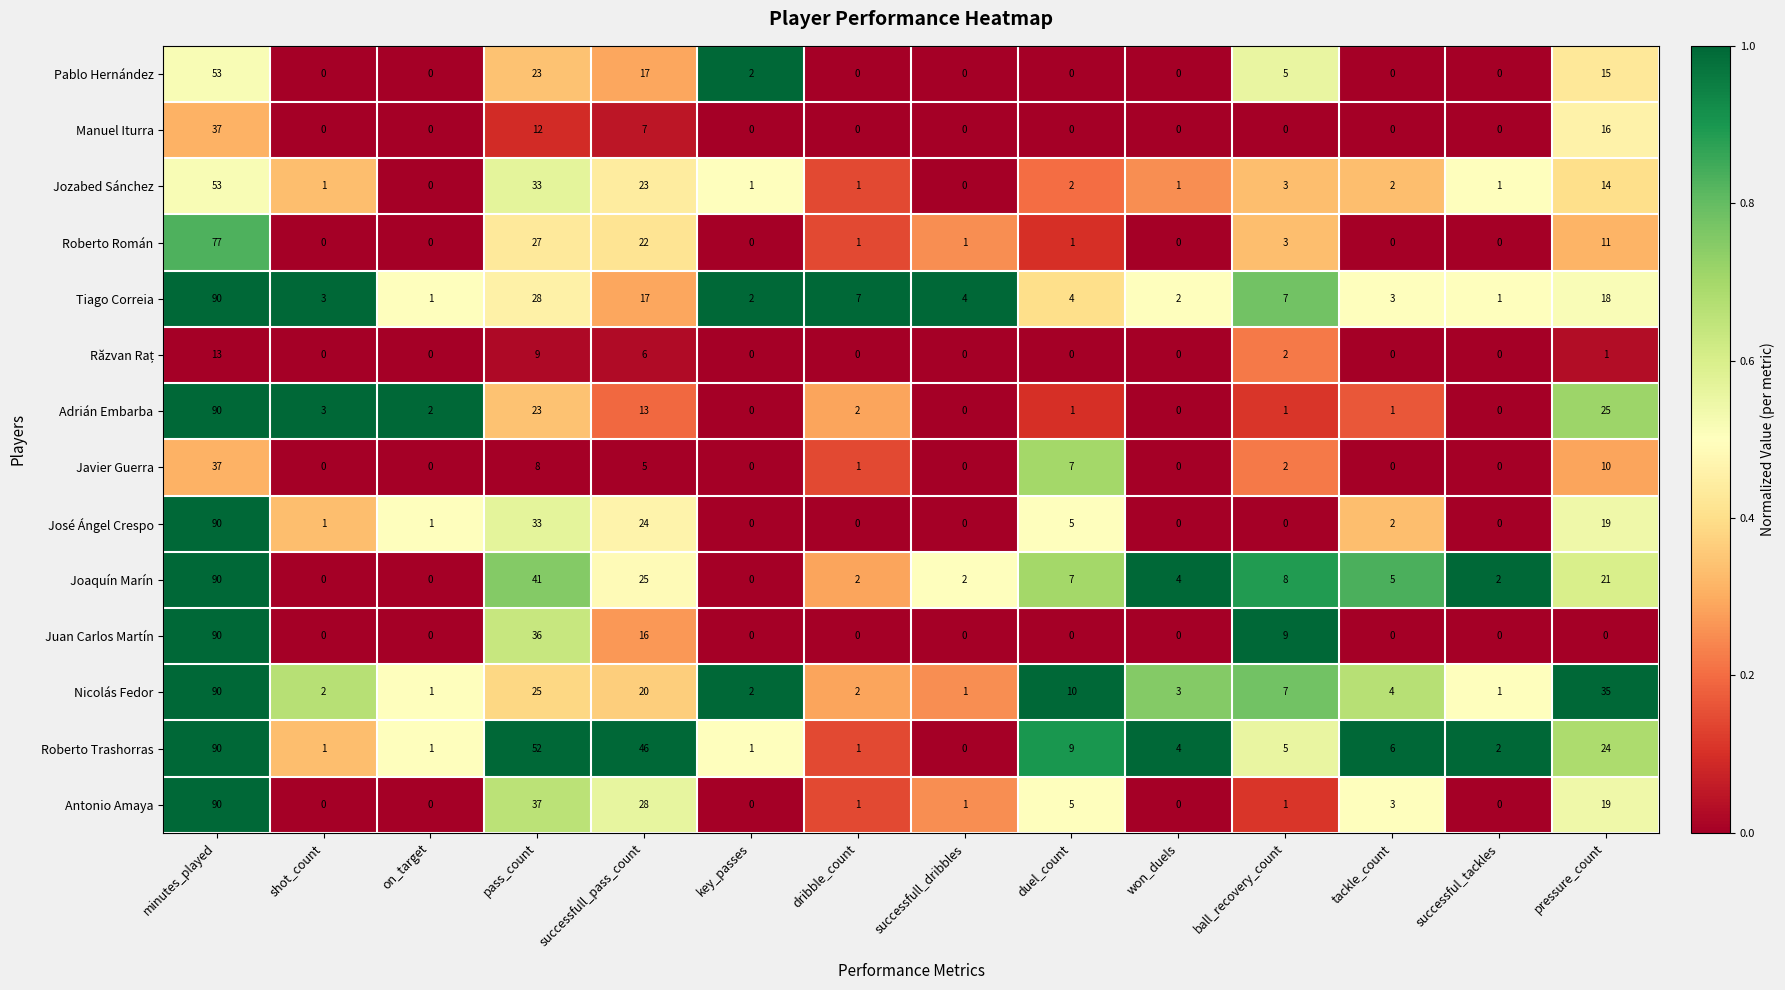

What is the sum of all Manuel Iturra values?

72